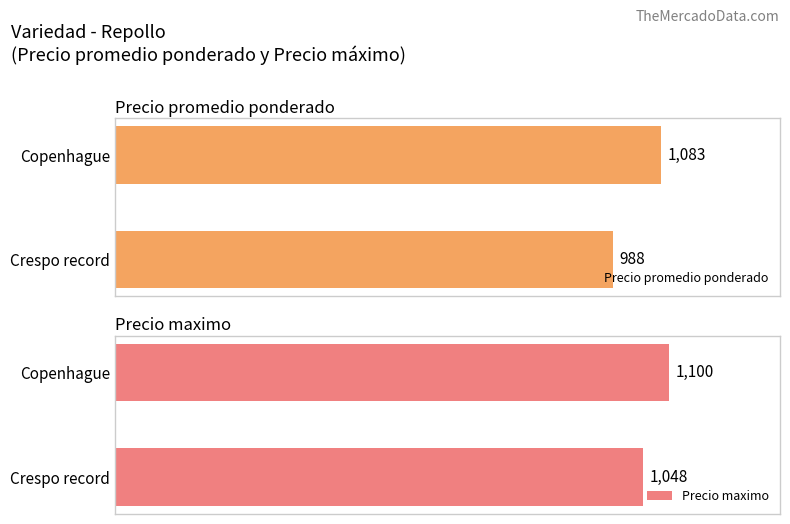

At how many categories does at least one series exceed 991?

2